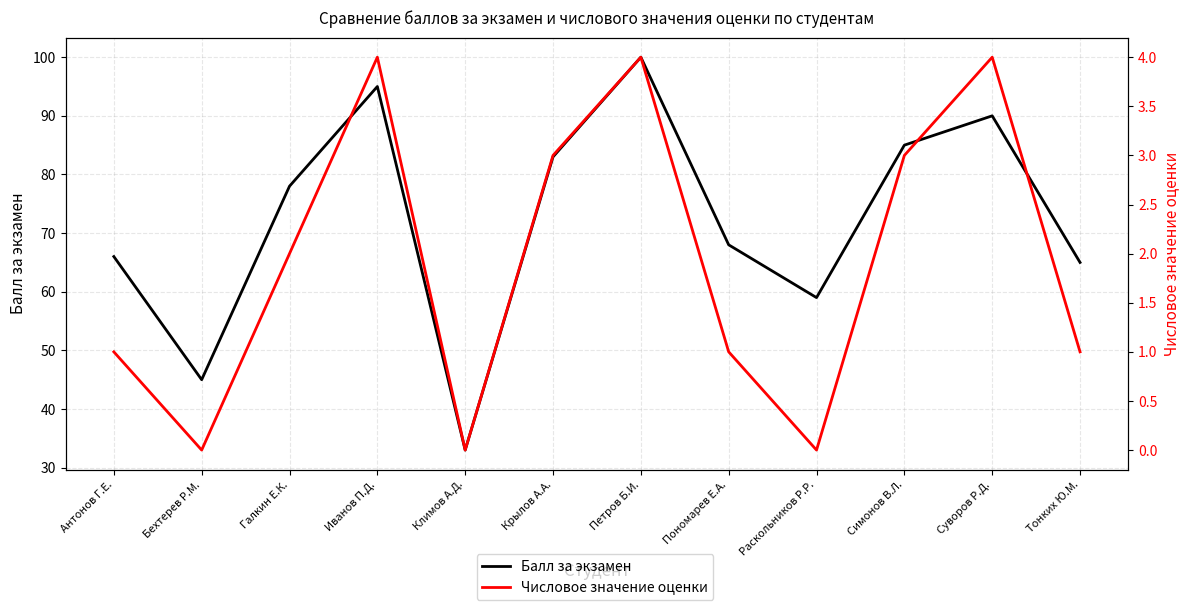

What is the sum of all Числовое значение оценки values?

23